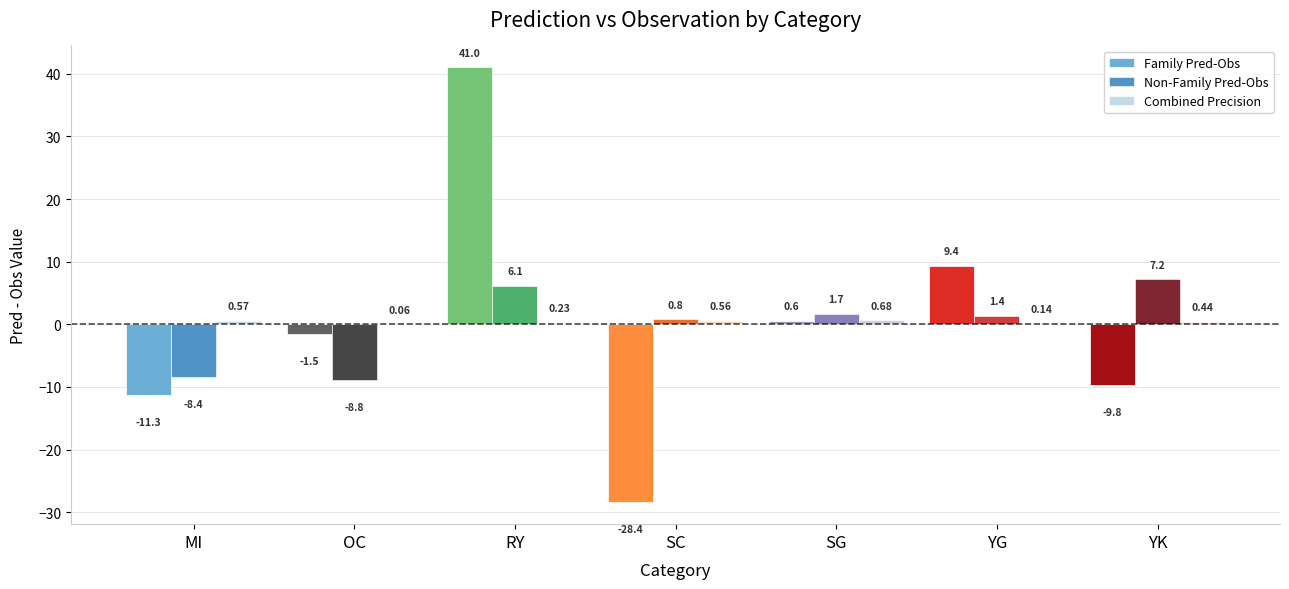

Which category has the highest value across all series?

RY